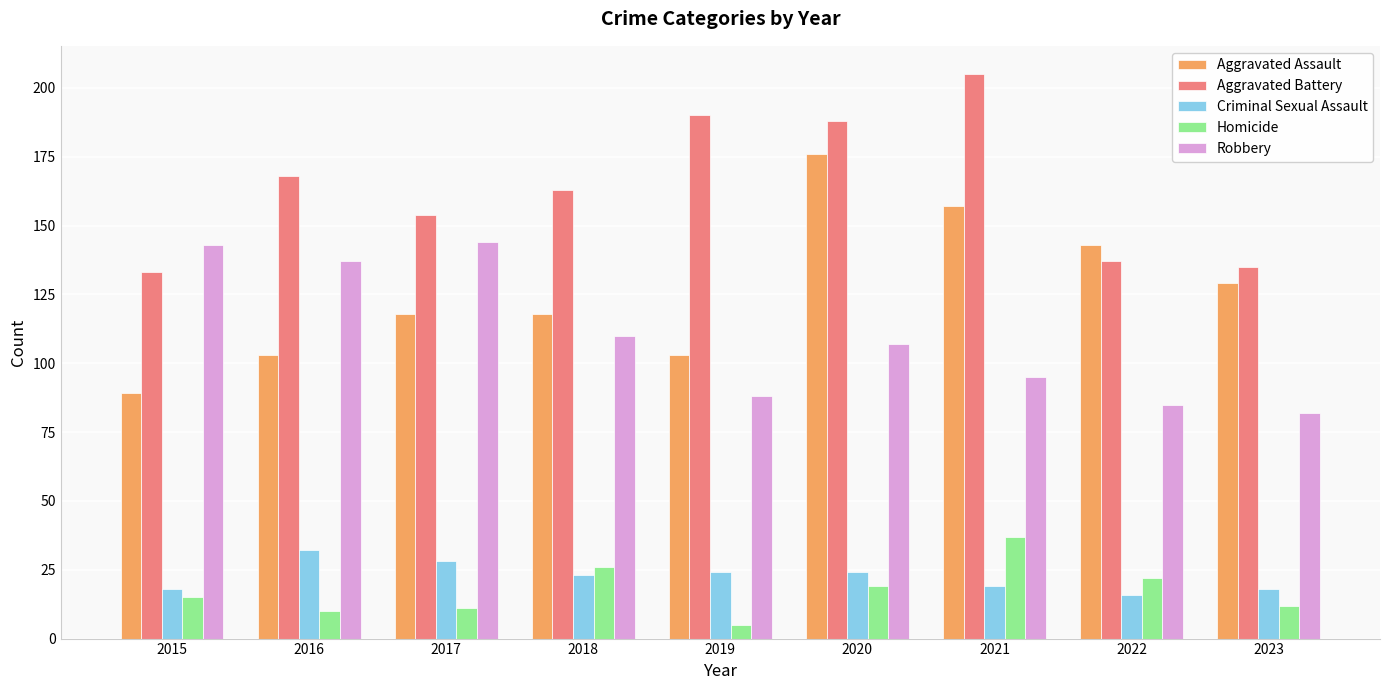

What is the value of the Homicide bar at the 9th from the left?

12